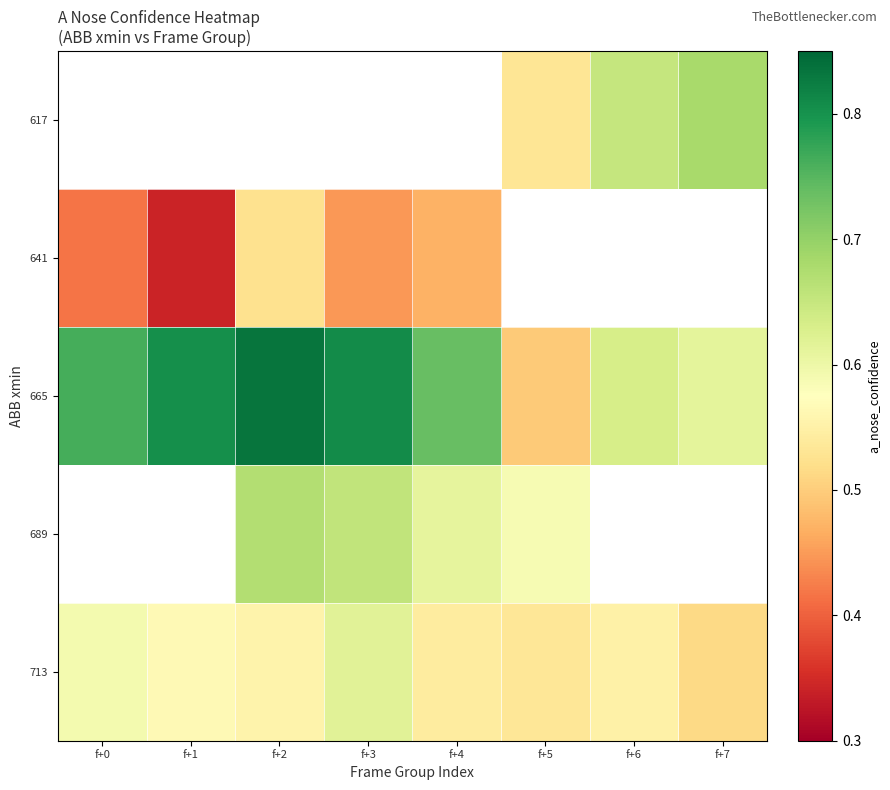

Between f+2 and f+0, which is larger?

f+0